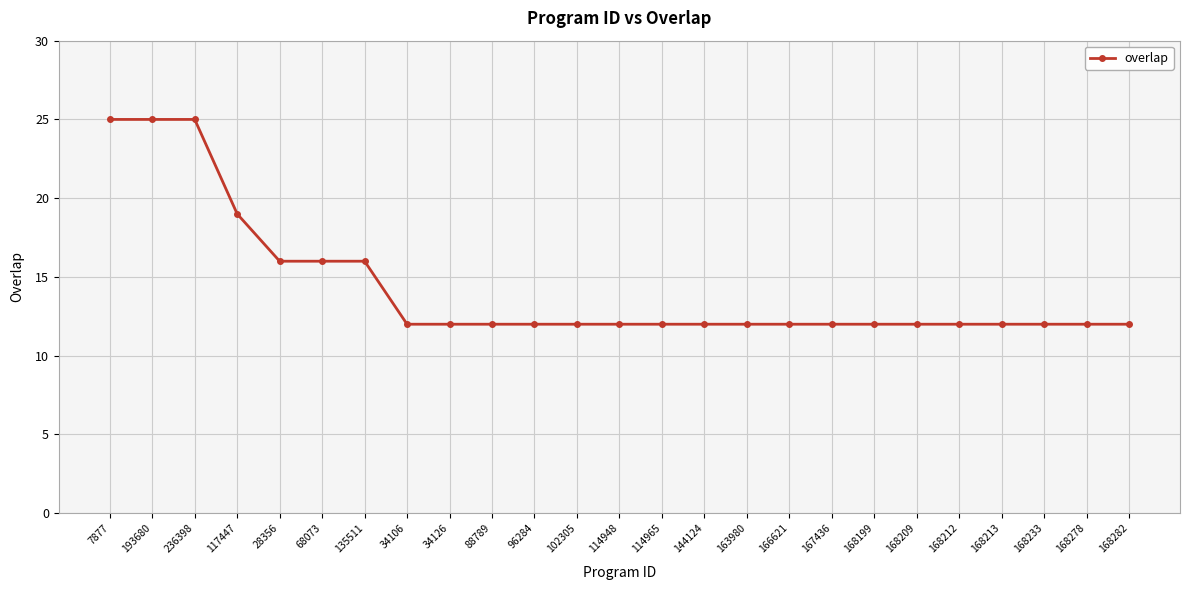

Reading left to right, extract all data points from this chart.

7877=25	193680=25	236398=25	117447=19	28356=16	68073=16	135511=16	34106=12	34126=12	88789=12	96284=12	102305=12	114948=12	114965=12	144124=12	163980=12	166621=12	167436=12	168199=12	168209=12	168212=12	168213=12	168233=12	168278=12	168282=12